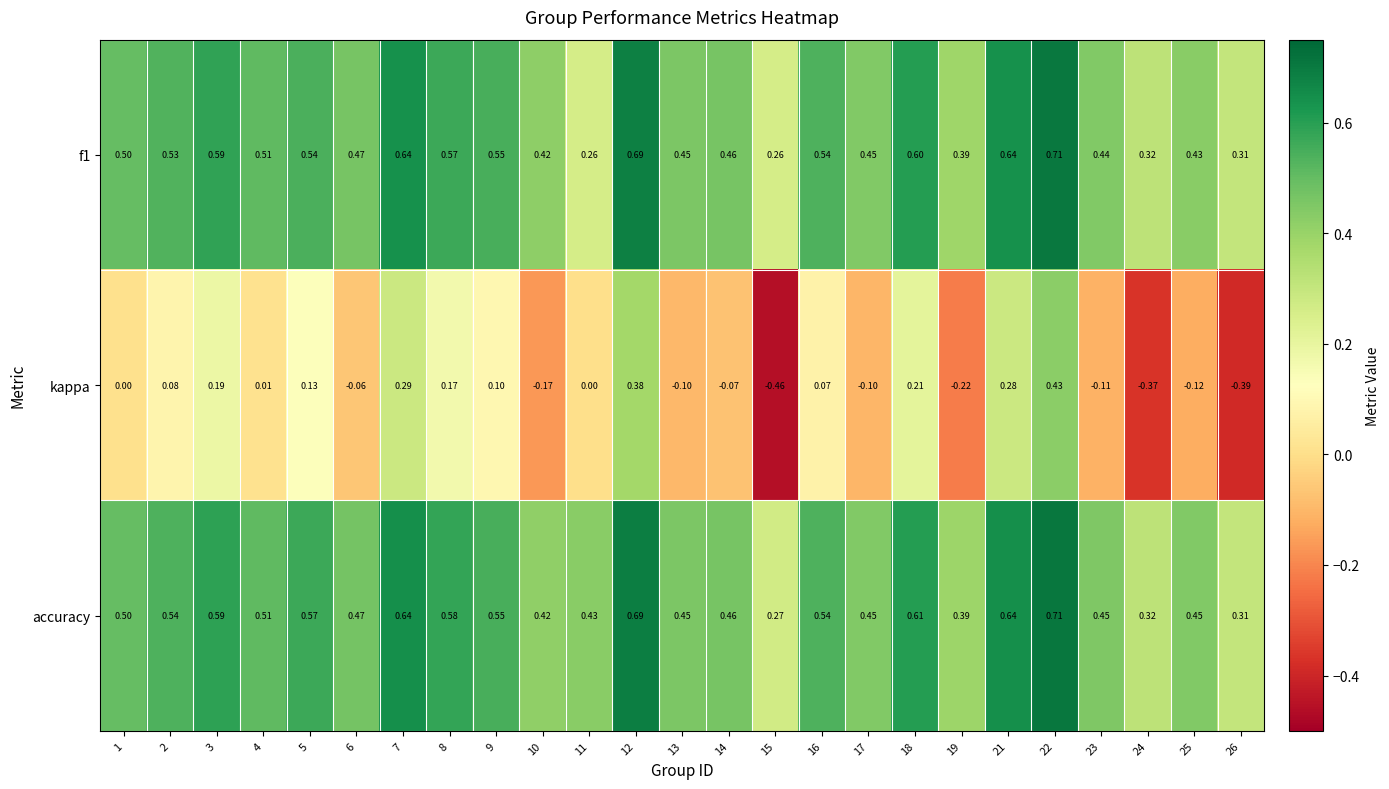

Which series has the widest spread of values?

kappa